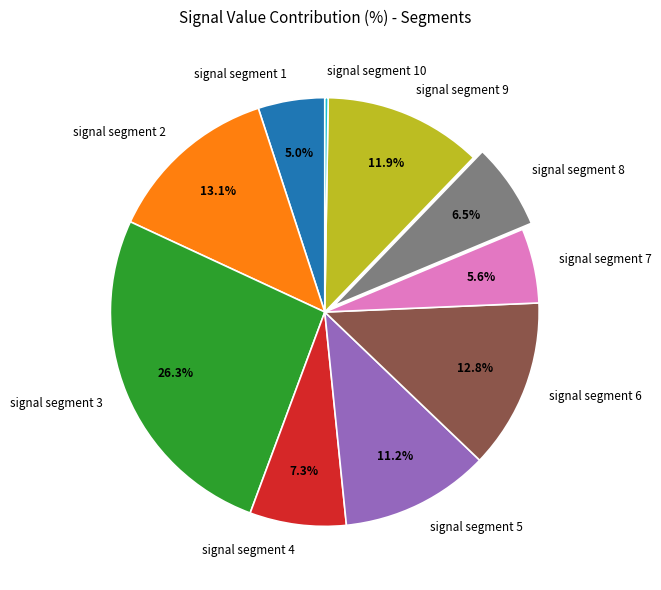

The signal segment 3 slice represents 37% of the pie. True or false?

False